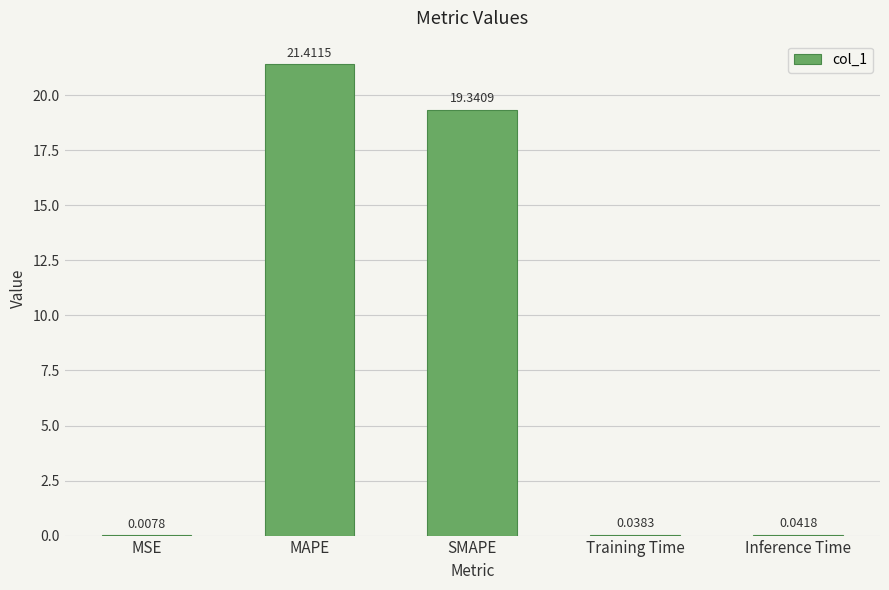

Are the bars horizontal?

No